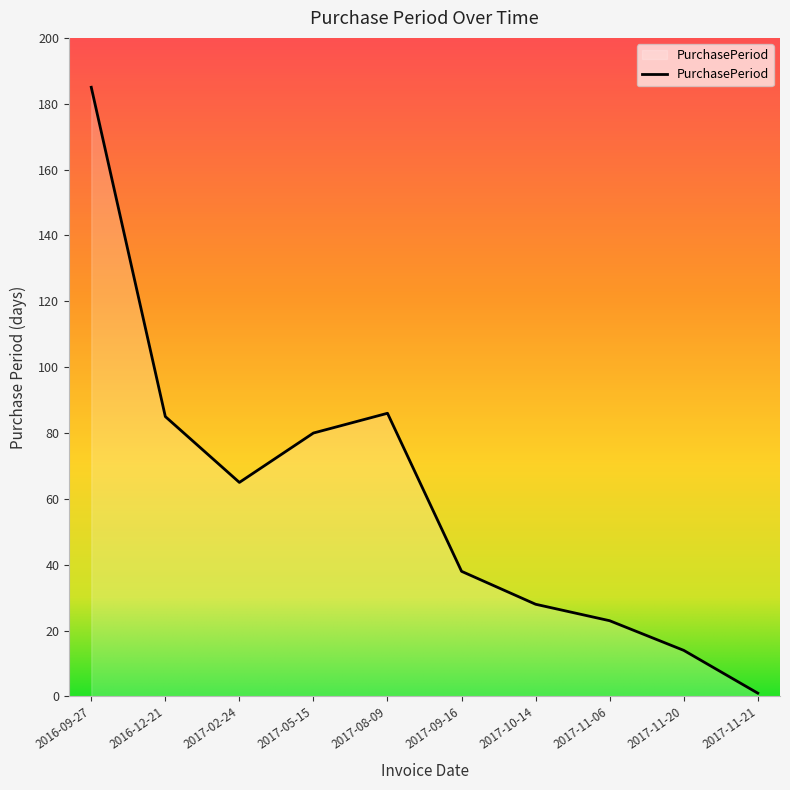

What position from the left is 2017-09-16?

6